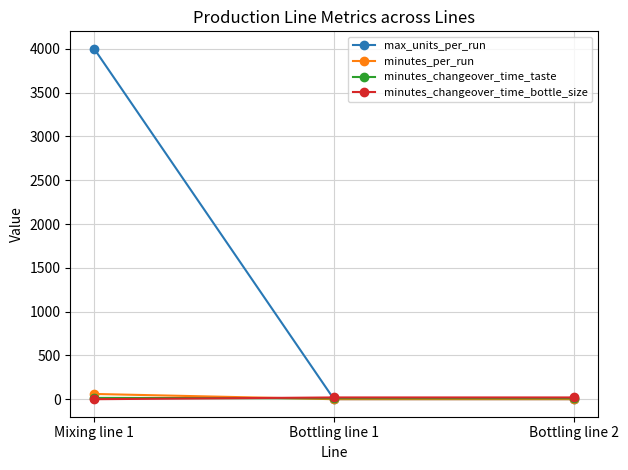

Count the minutes_changeover_time_taste values in the range 10 to 15.

3